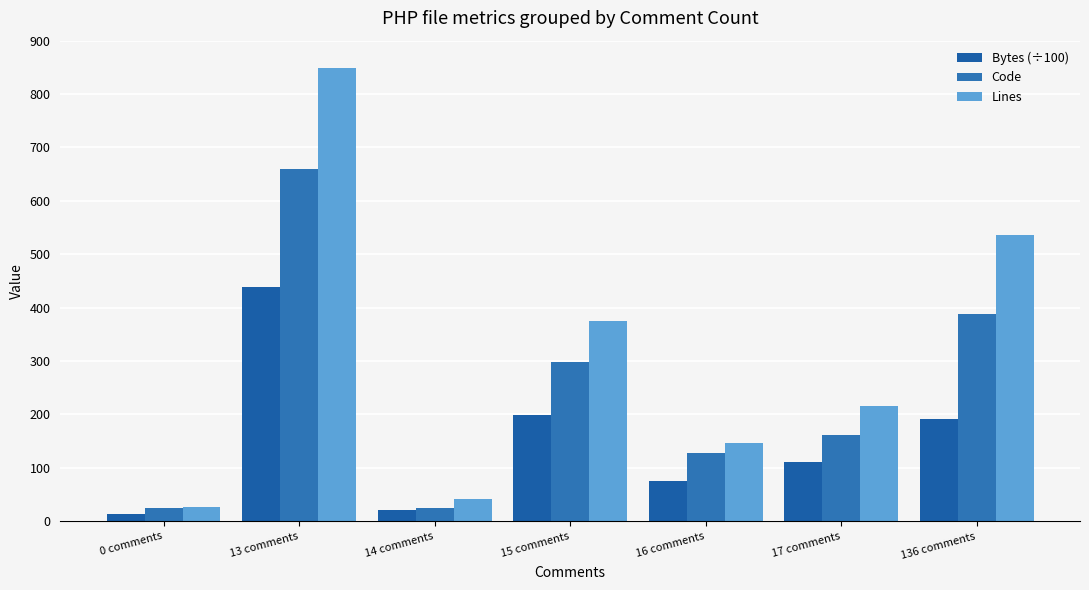

List the labels in order of Lines value, largest first.

13 comments, 136 comments, 15 comments, 17 comments, 16 comments, 14 comments, 0 comments